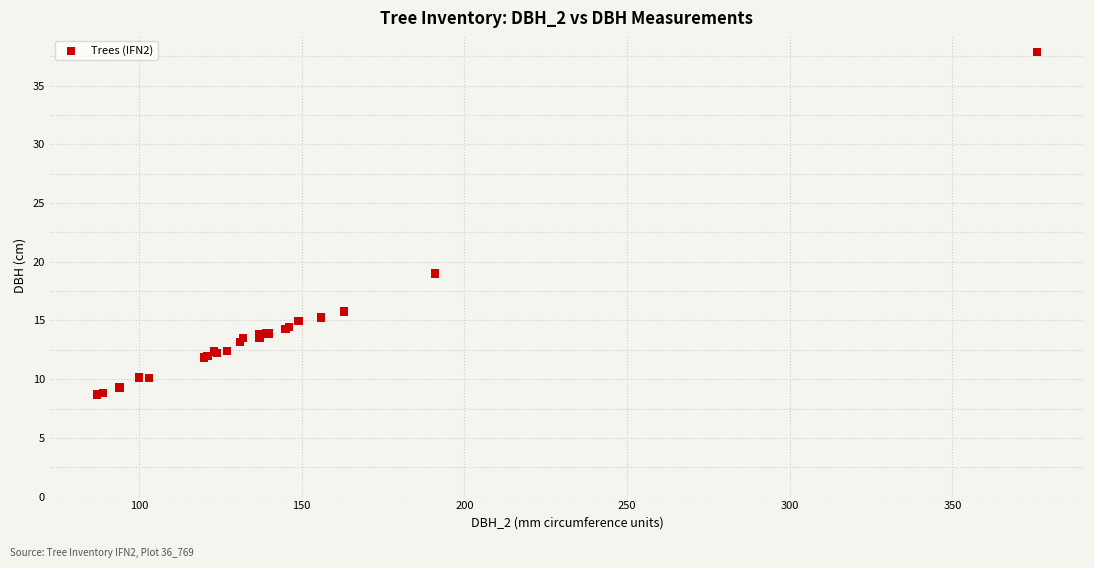

What Y value in the scatter plot is closest to 23?

19.0